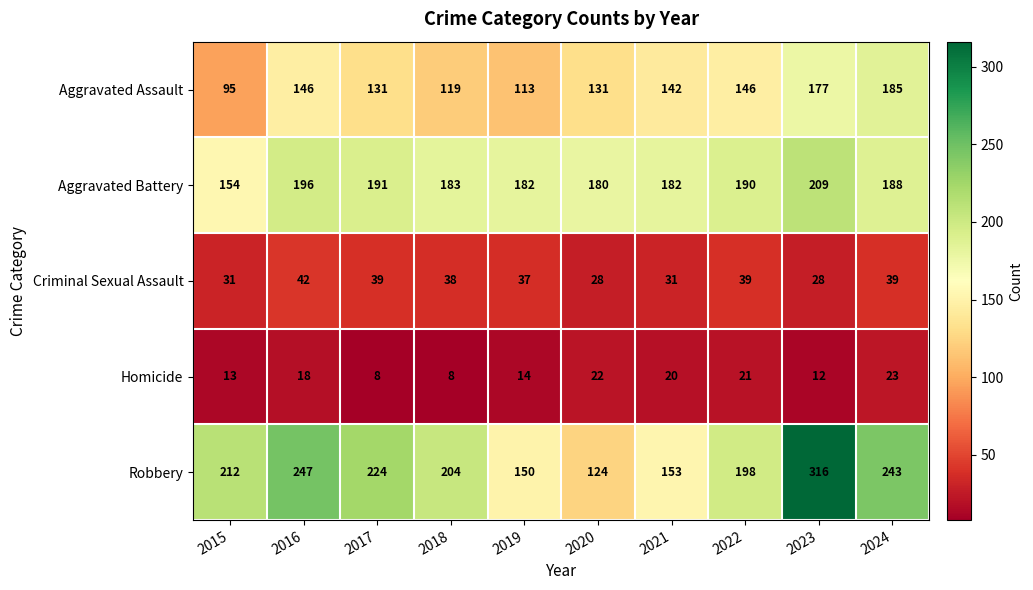

What is the approximate value of Aggravated Battery at 2022?

190